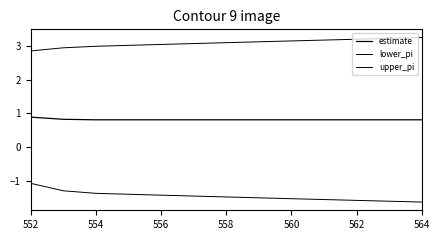

What is the minimum value shown in the chart?

-1.6